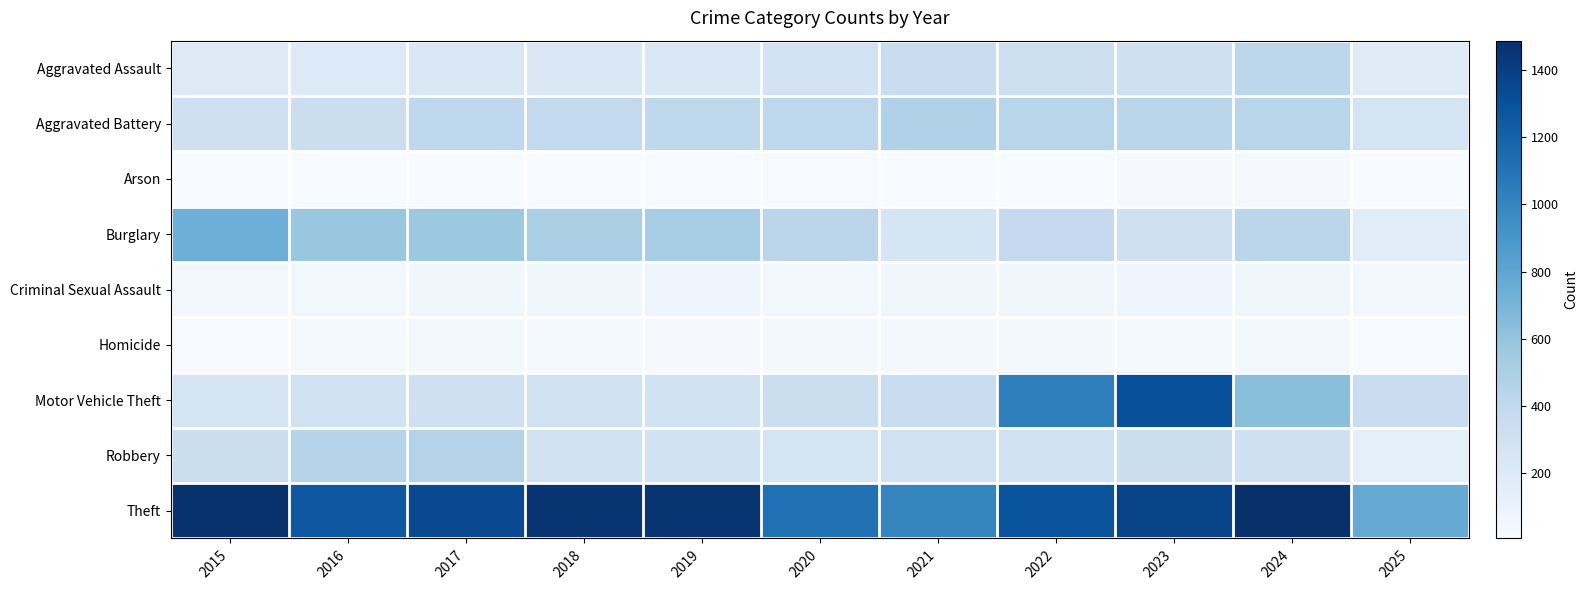

Which series changed the most between 2017 and 2022?

Motor Vehicle Theft